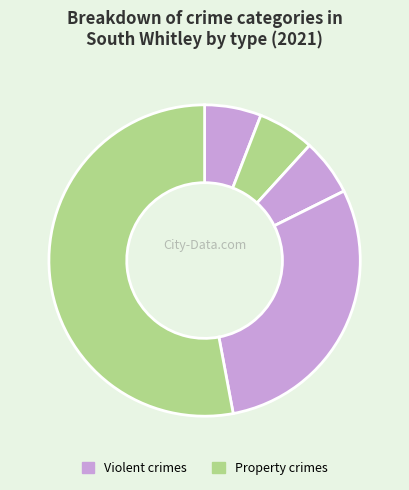

How many slices are in this pie chart?

6